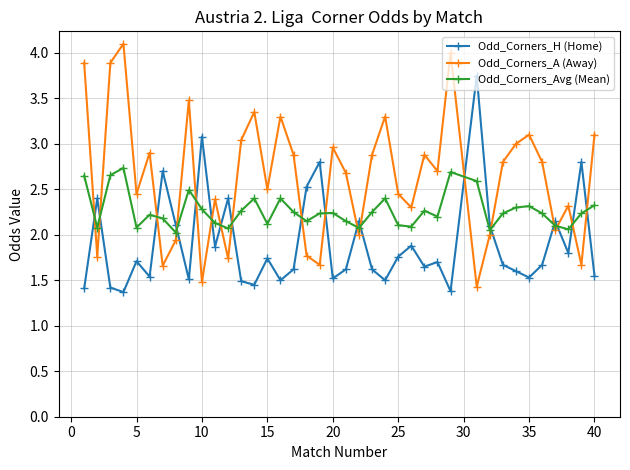

What is the difference between the maximum and second lowest values in the Odd_Corners_H (Home) series?

2.4